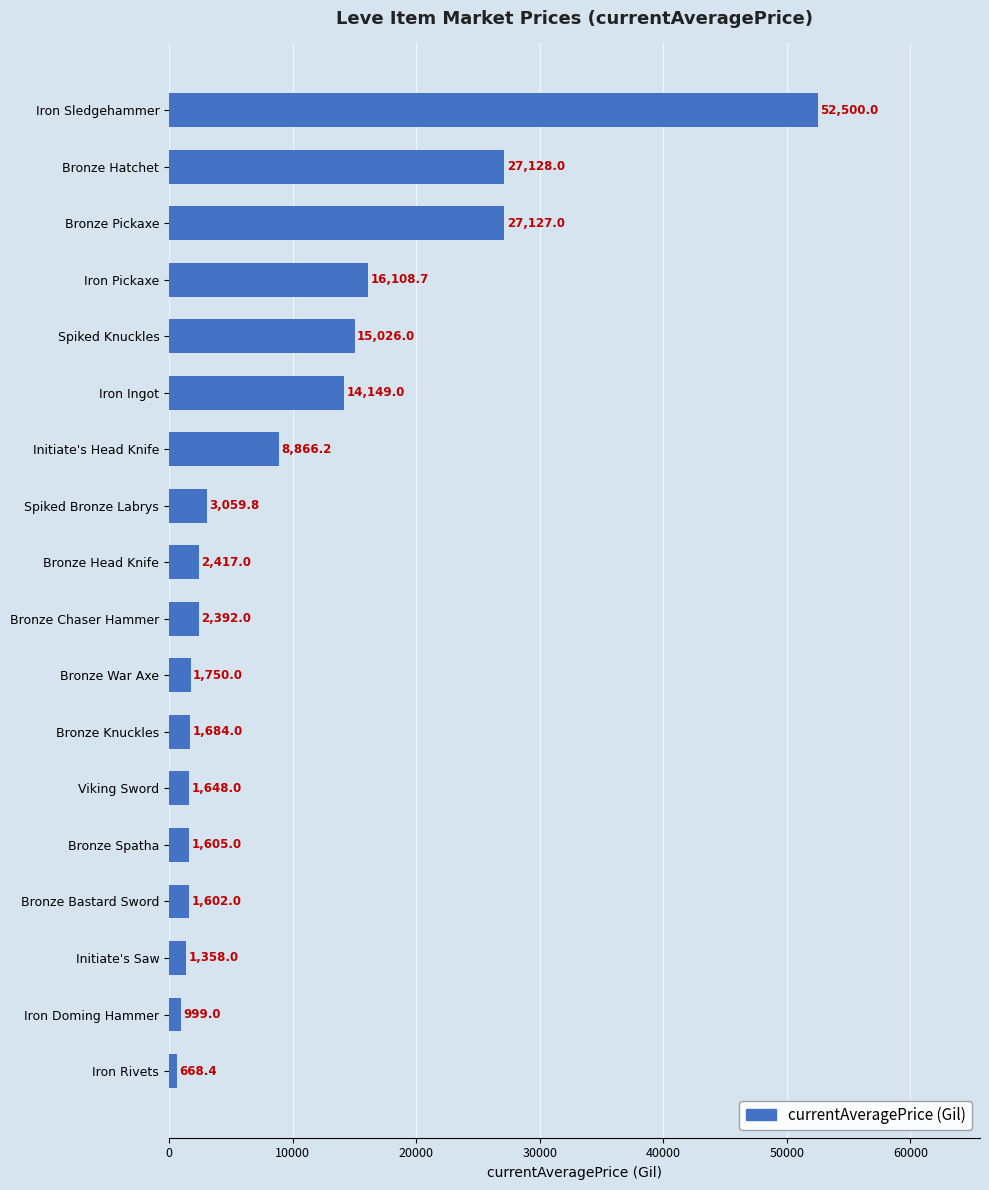

Rank the categories by value from highest to lowest.

Iron Sledgehammer, Bronze Hatchet, Bronze Pickaxe, Iron Pickaxe, Spiked Knuckles, Iron Ingot, Initiate's Head Knife, Spiked Bronze Labrys, Bronze Head Knife, Bronze Chaser Hammer, Bronze War Axe, Bronze Knuckles, Viking Sword, Bronze Spatha, Bronze Bastard Sword, Initiate's Saw, Iron Doming Hammer, Iron Rivets